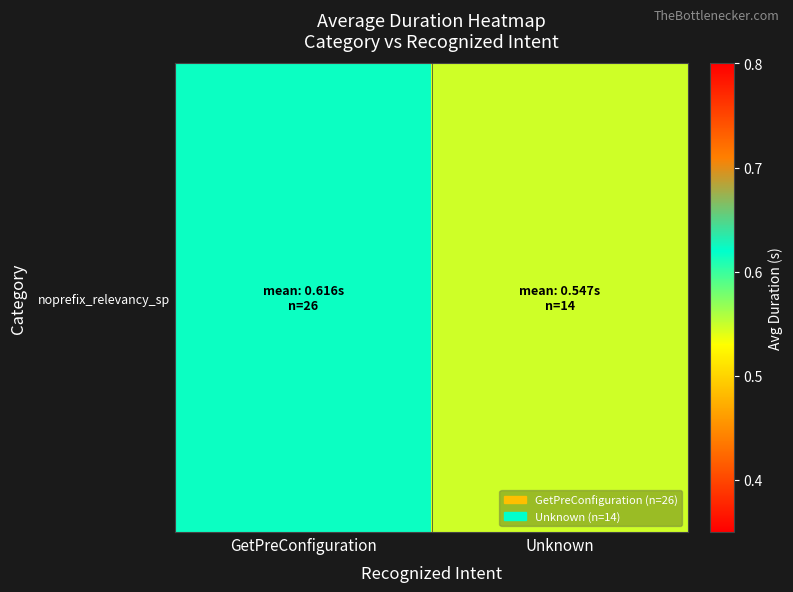

Count the values in the range 0 to 1.

2